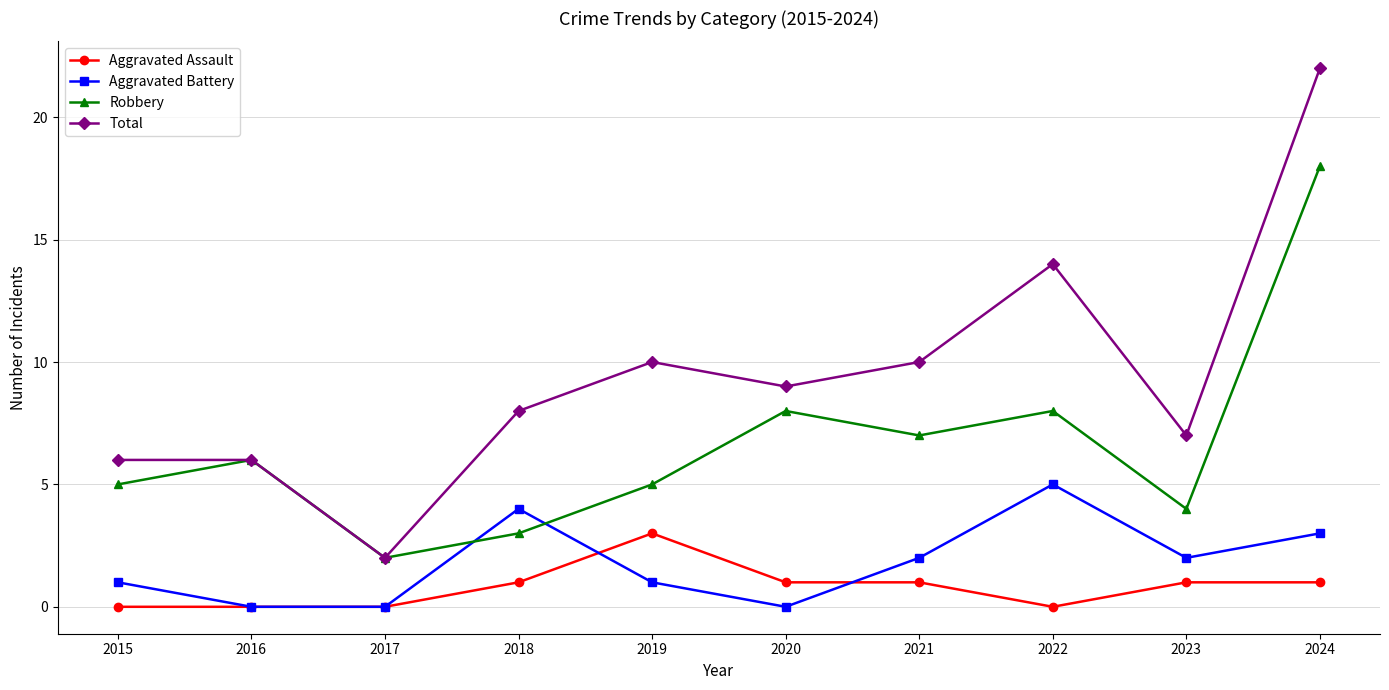

At which category is the sum across all series the highest?

2024